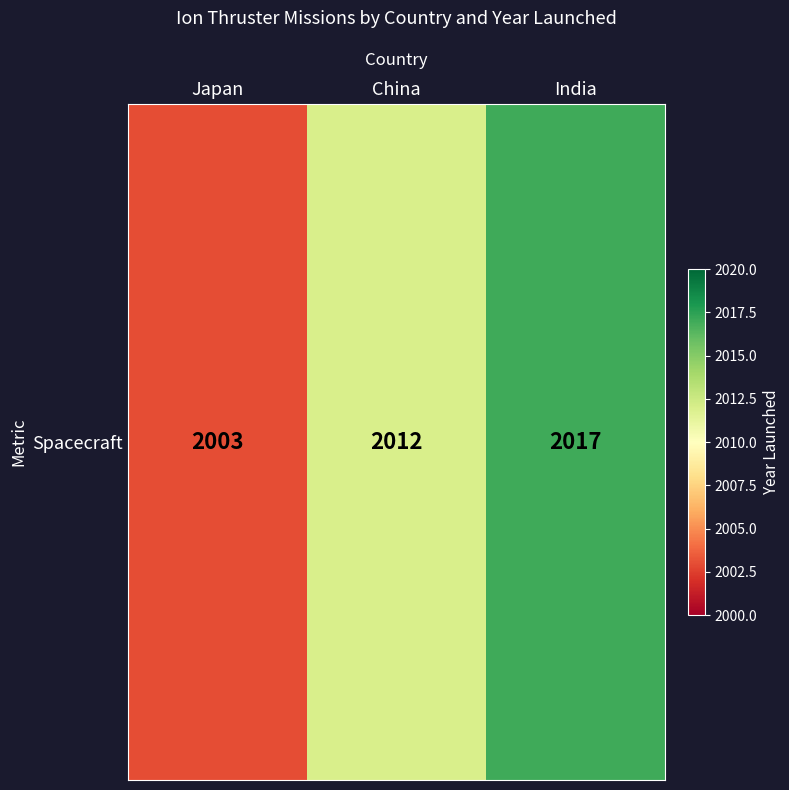

At which label is the value closest to 2010?

China